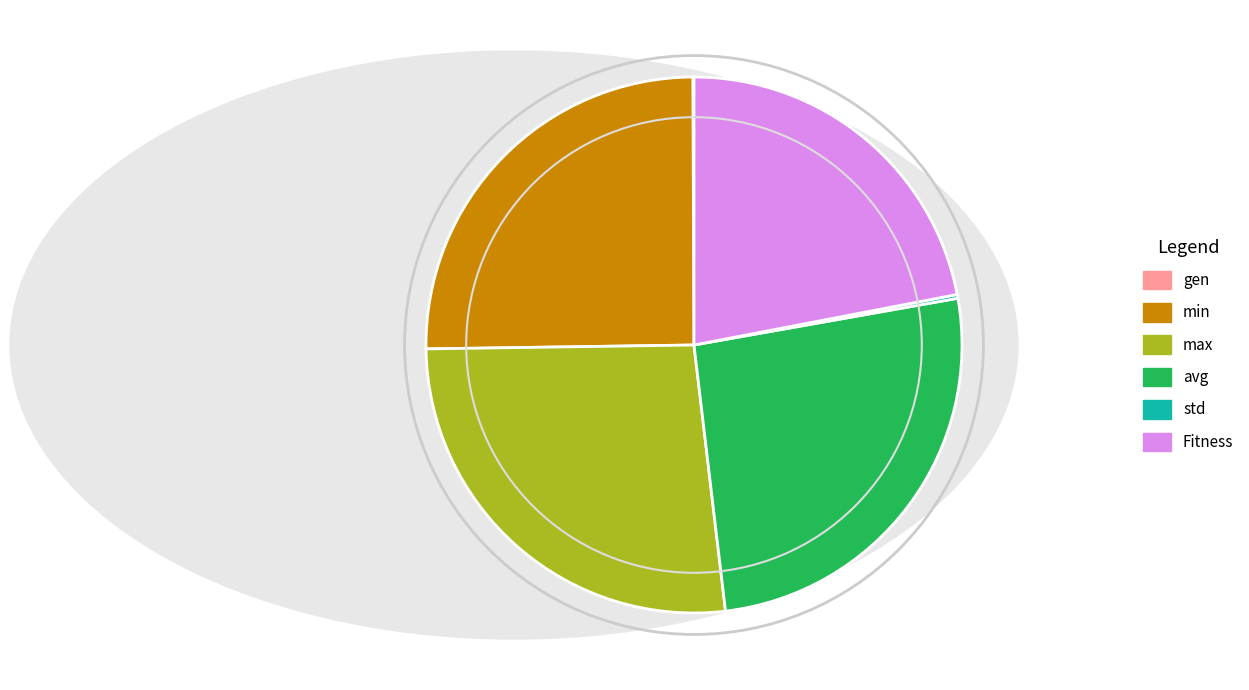

Which category has the biggest portion of the pie?

max